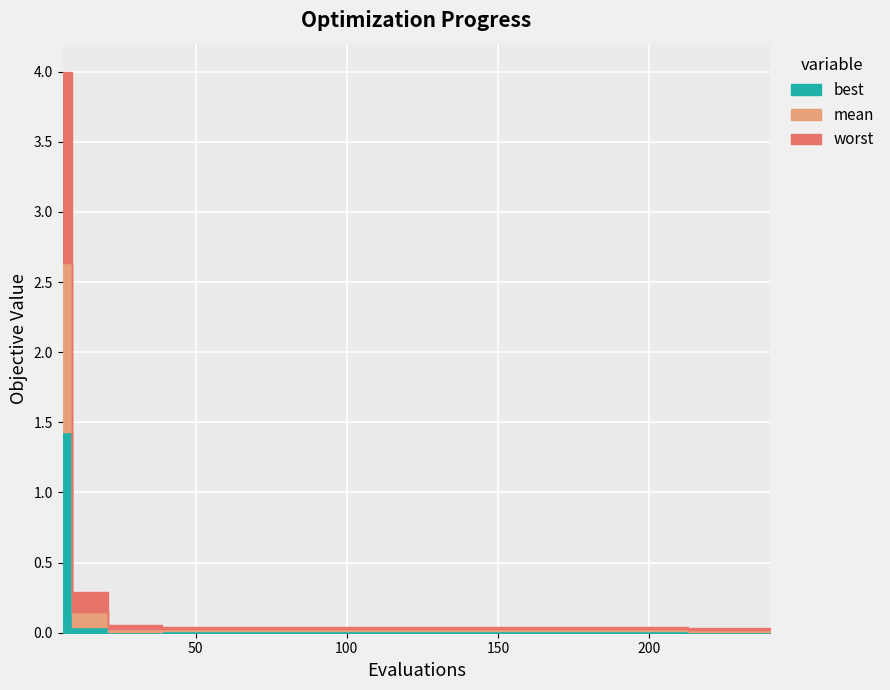

True or false: best and mean intersect in this chart.

False